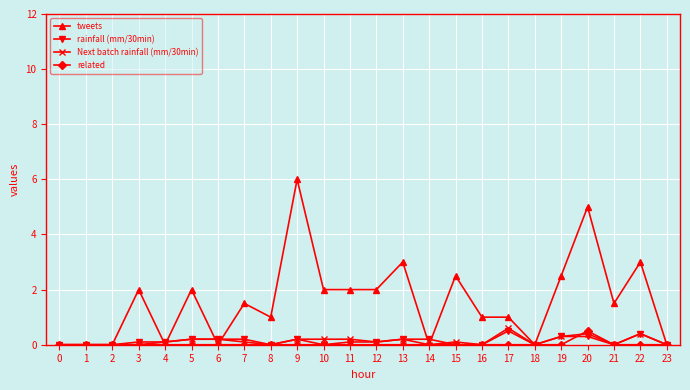

What is the approximate value of Next batch rainfall (mm/30min) at 10?

0.2